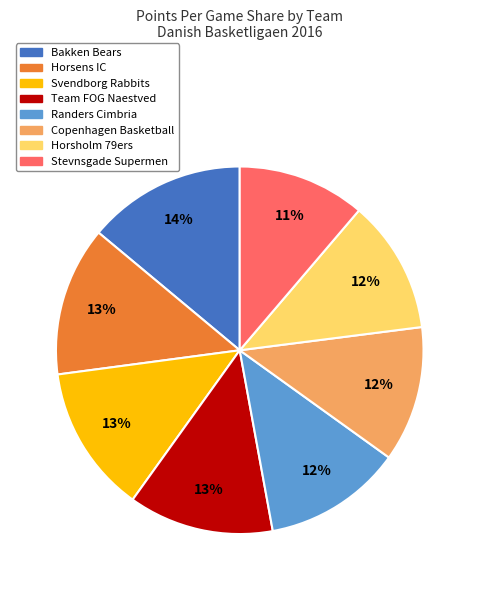

To the nearest percent, what portion does Team FOG Naestved represent?

13%